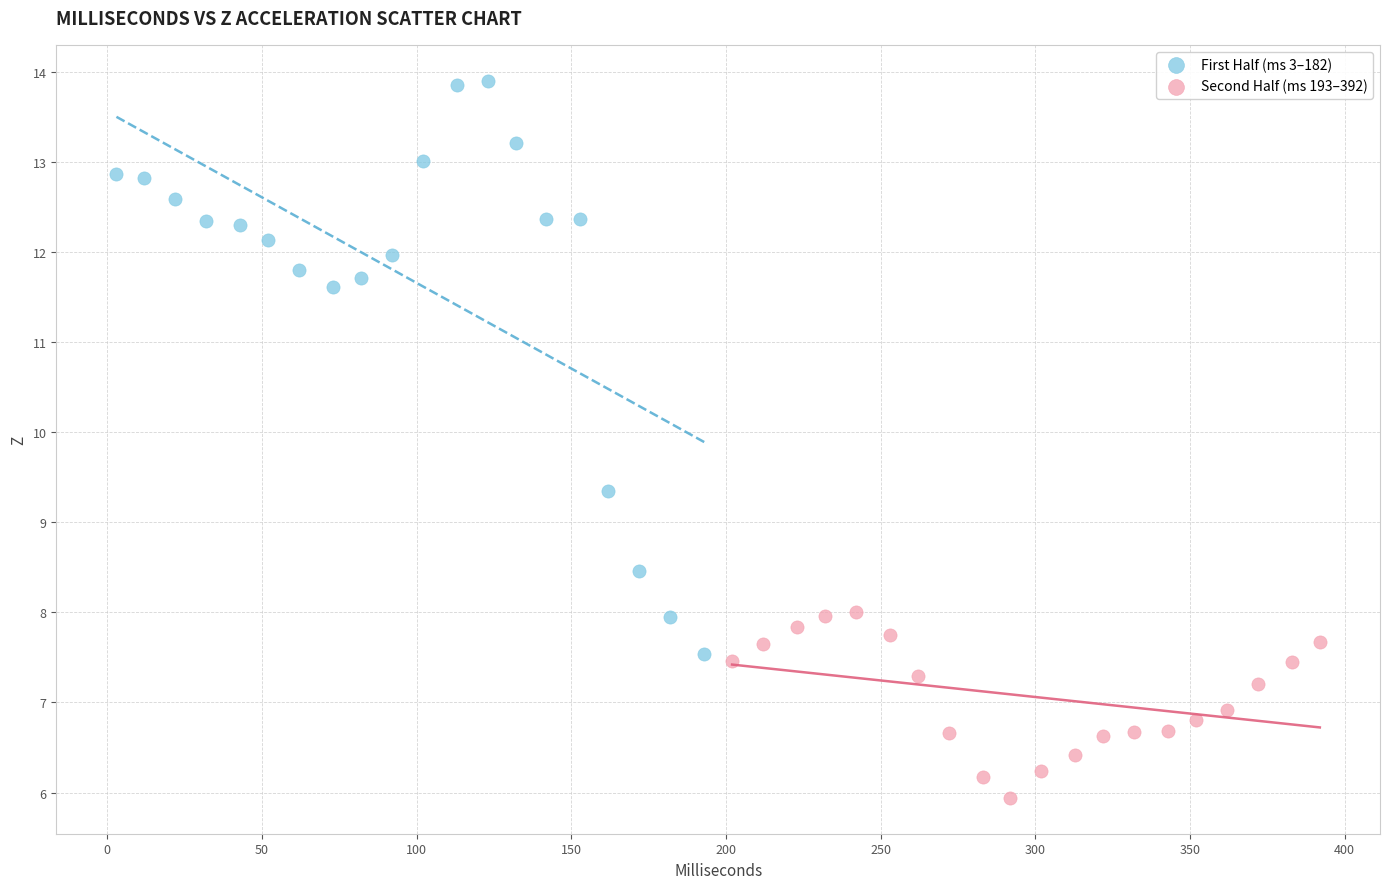

Which series has the widest spread of Y values?

First Half (ms 3–182)